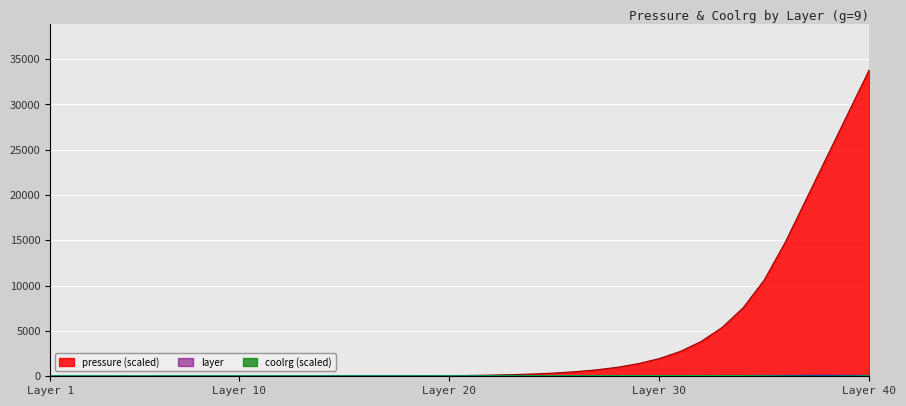

True or false: pressure and coolrg cross at least once.

False